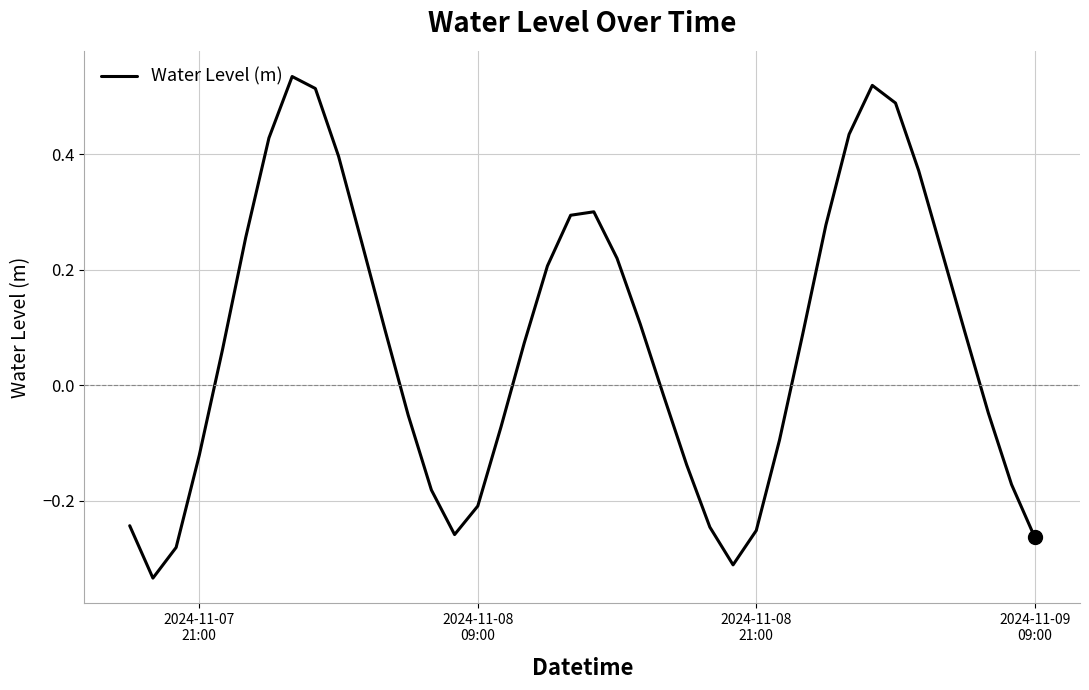

What is the difference between the maximum and minimum values?

0.9